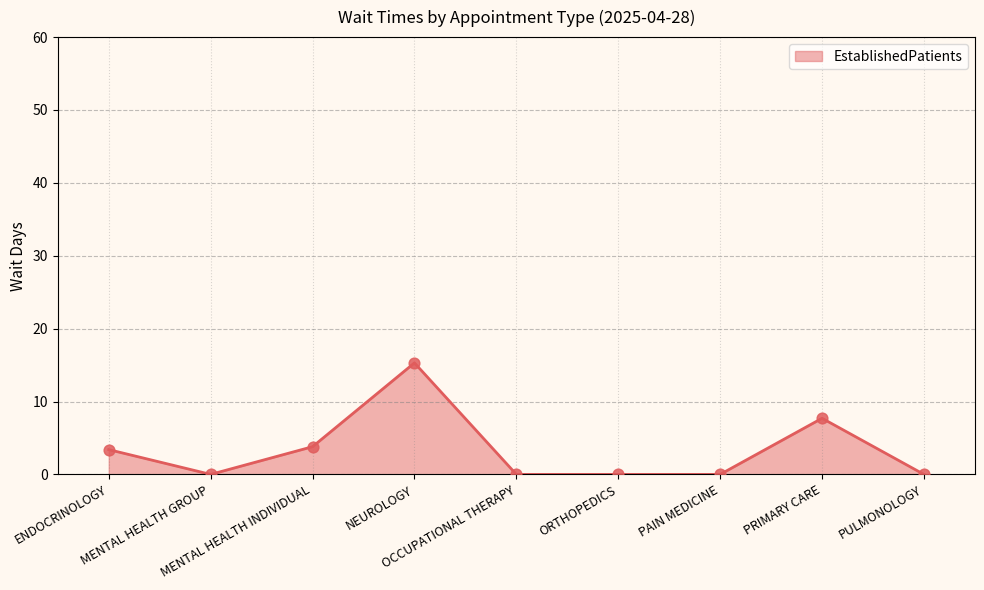

What is the change in value from NEUROLOGY to PULMONOLOGY?

-15.3